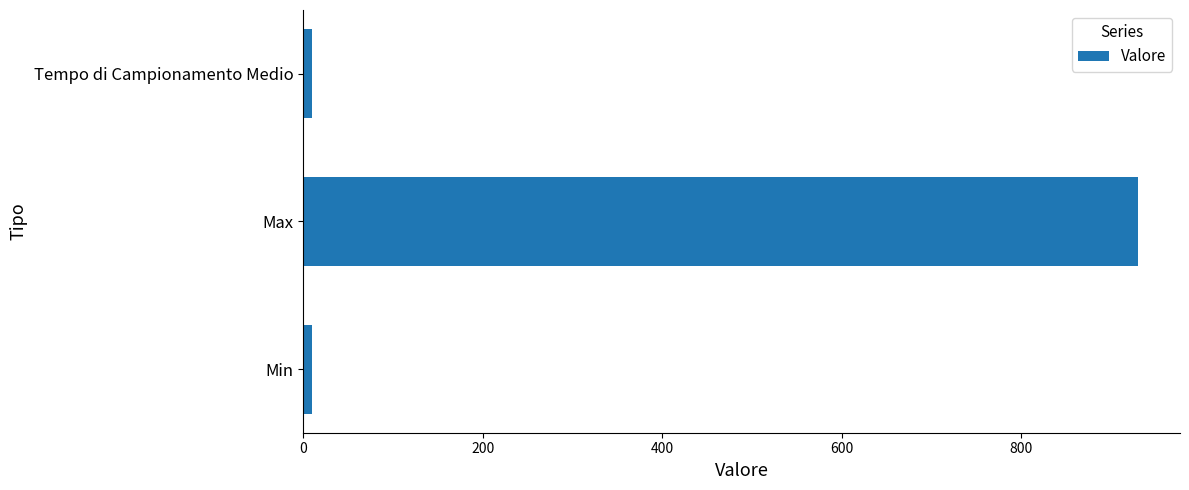

What is the minimum value shown in the chart?

10